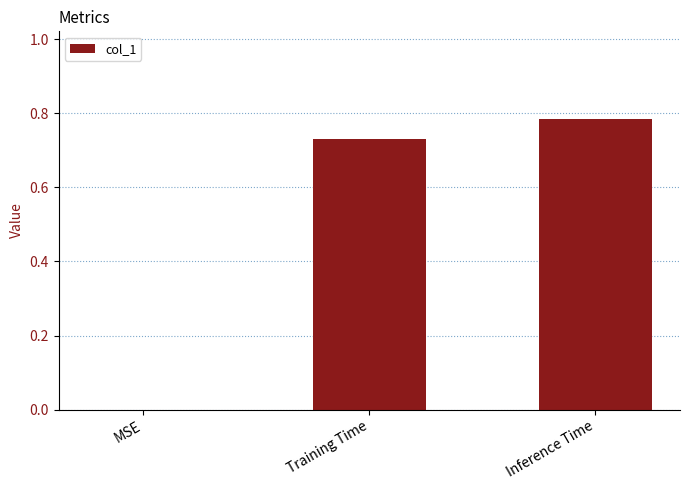

What is the change in value from MSE to Inference Time?

+0.8